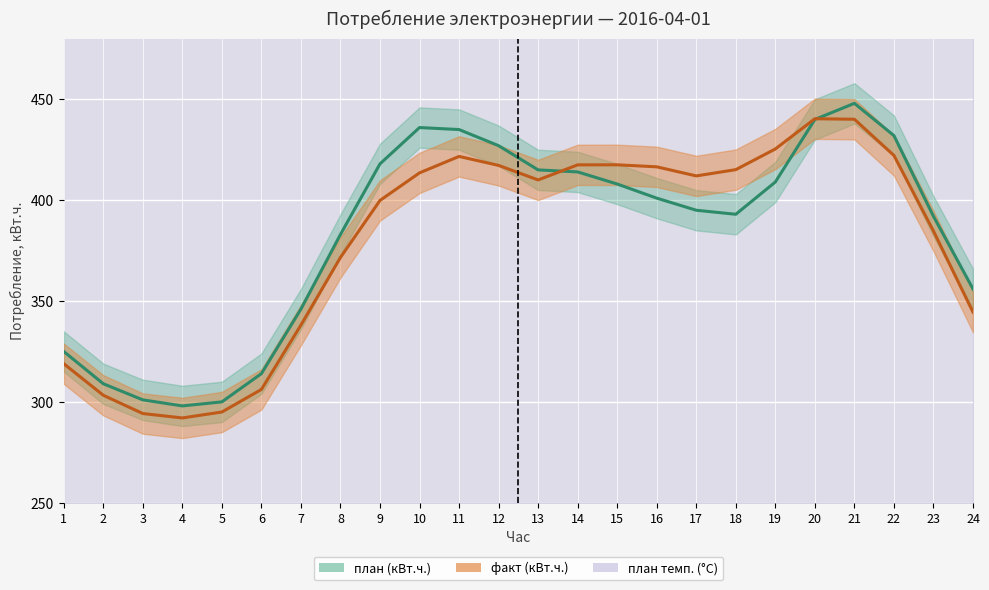

Reading left to right, list all the values displayed in this chart.

план (кВт.ч.): 325.0	309.0	301.0	298.0	300.0	314.0	346.0	383.0	418.0	436.0	435.0	427.0	415.0	414.0	408.0	401.0	395.0	393.0	409.0	440.0	448.0	432.0	392.0	356.0
факт (кВт.ч.): 318.9	303.3	294.2	292.0	295.0	306.2	338.1	371.6	399.9	413.5	421.7	417.2	410.0	417.5	417.5	416.5	412.0	415.1	425.4	440.4	440.1	422.2	384.7	344.5